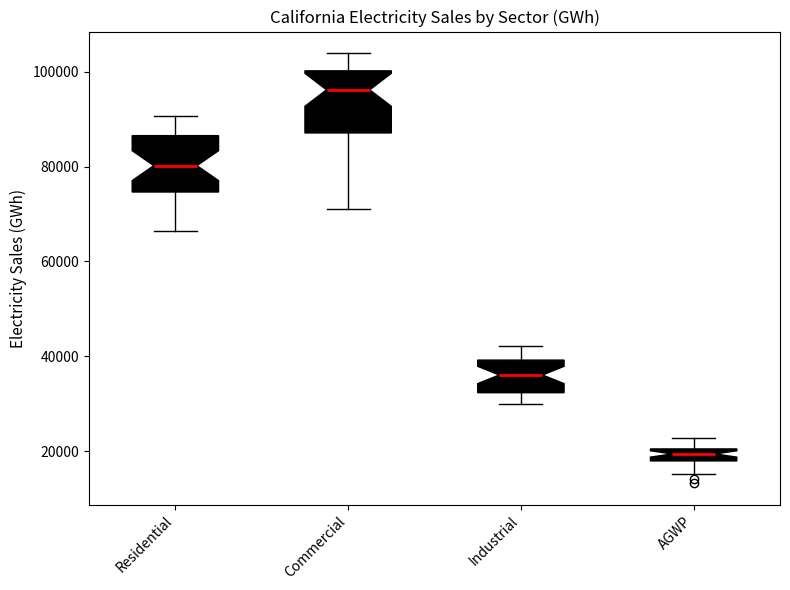

Which box has the lowest median line?

AGWP